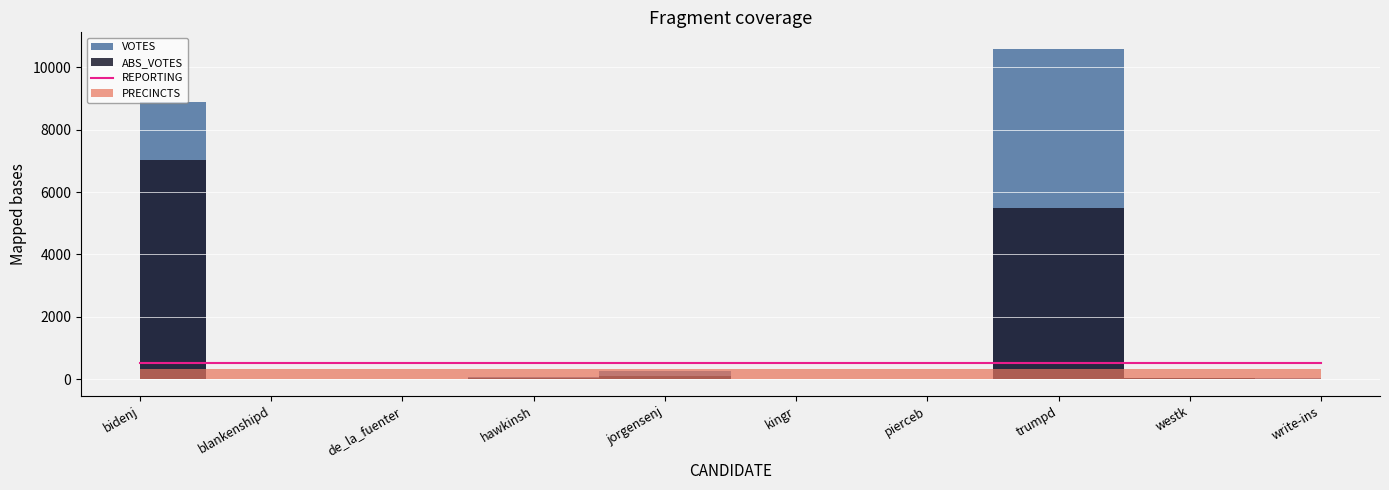

What is the sum of the VOTES values at trumpd and bidenj?

19485